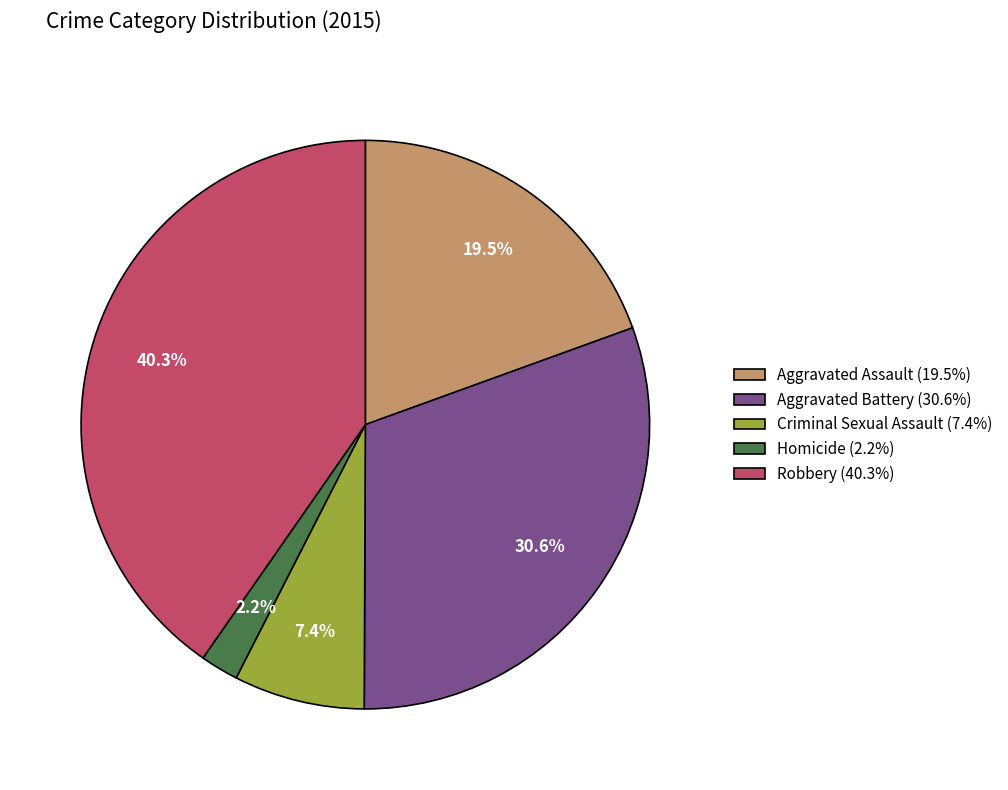

To the nearest percent, what is the difference between the Aggravated Battery and Robbery slice percentages?

10%